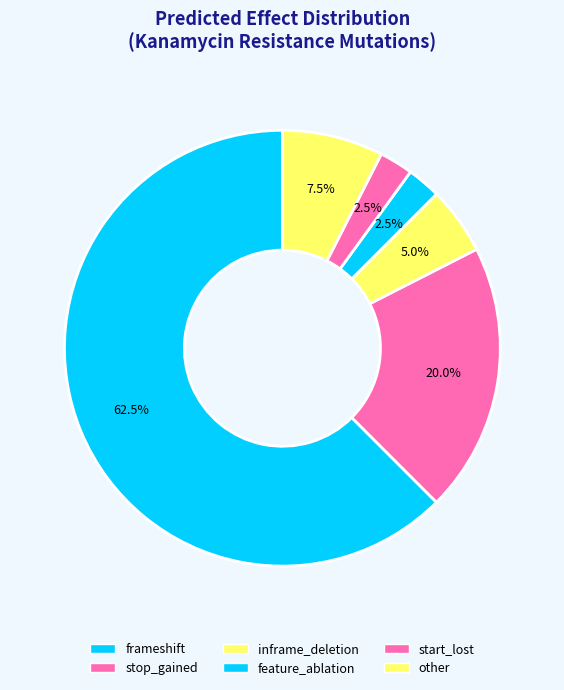

Count the number of slices in the pie.

6